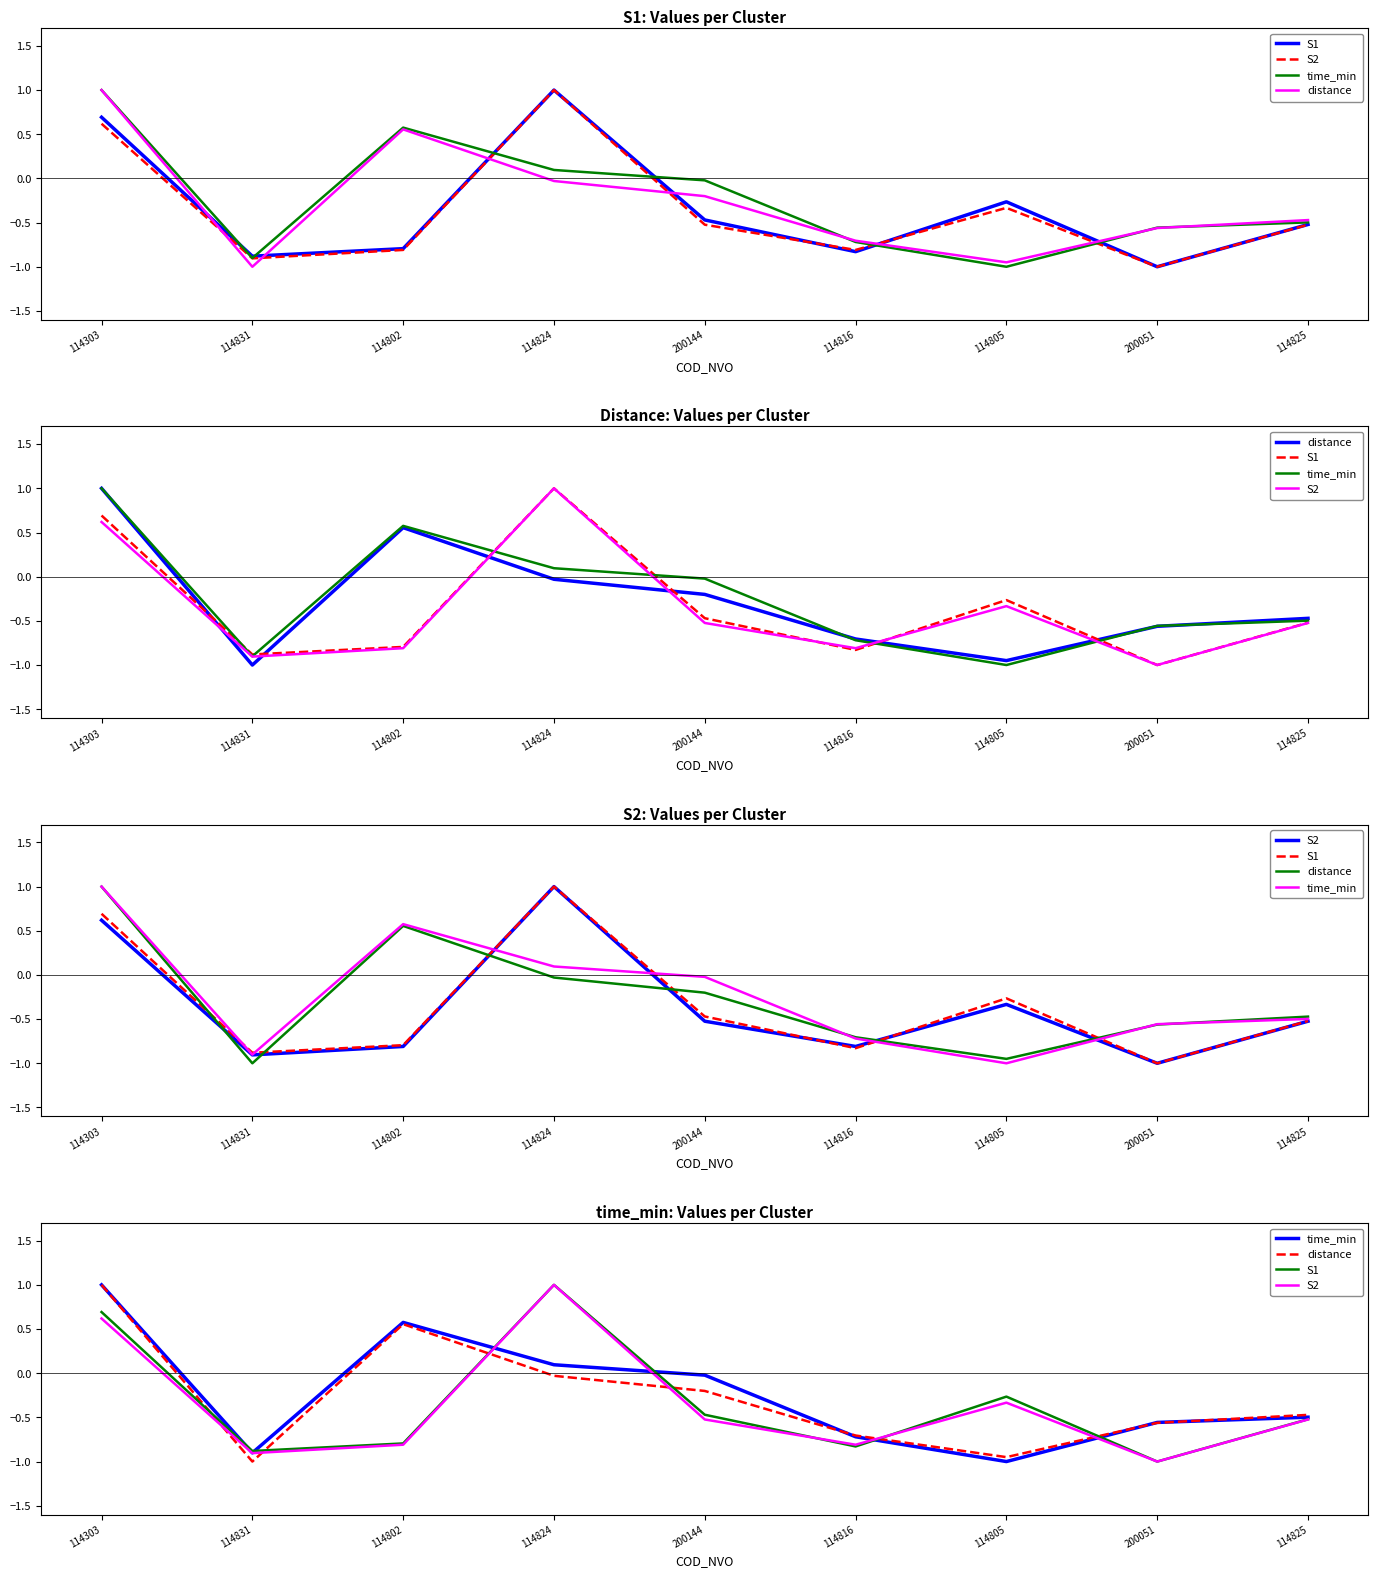

How many S1 values are between 0 and 1?

2